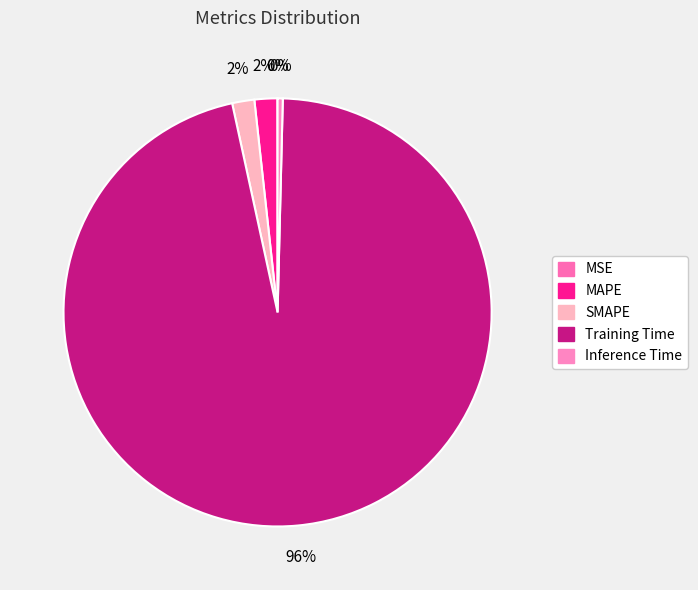

Between Training Time and MSE, which is larger?

Training Time